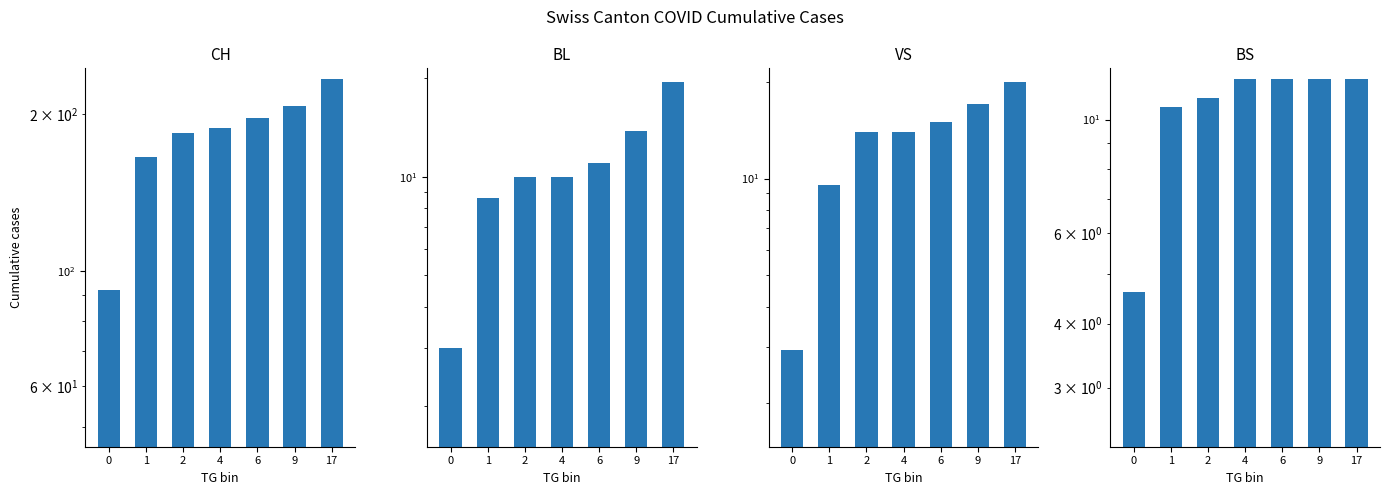

How many data points does each series have?

7